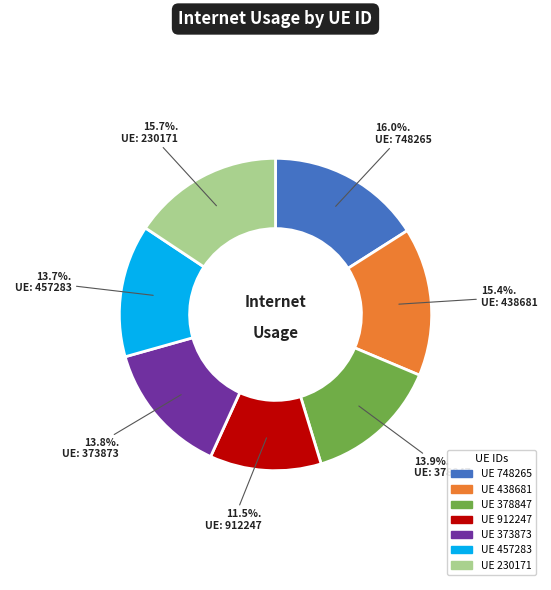

Does any single category account for the majority?

No